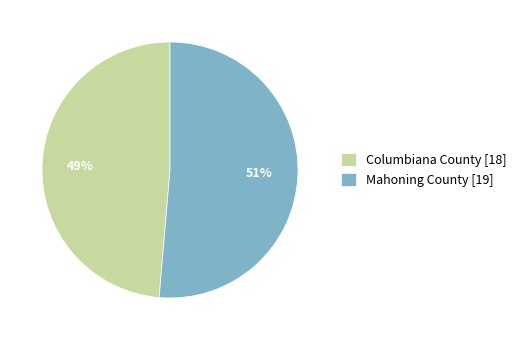

What percentage is the Columbiana County [18] slice, to the nearest percent?

49%